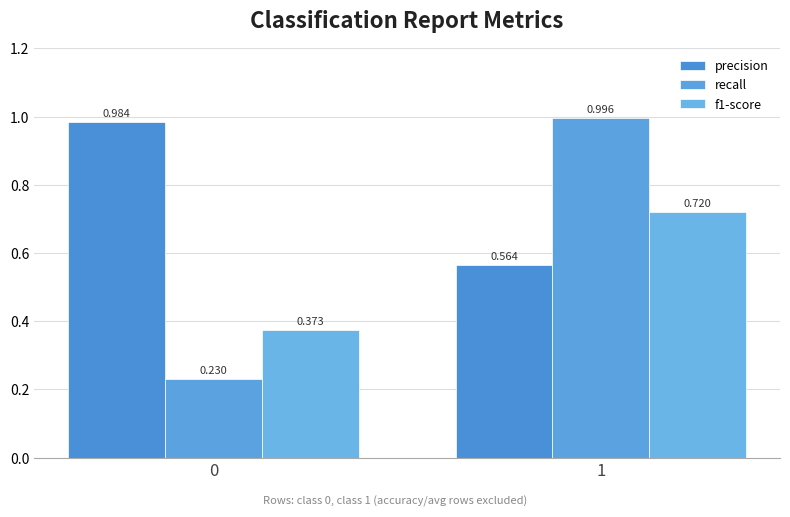

How many bars are there in total?

6